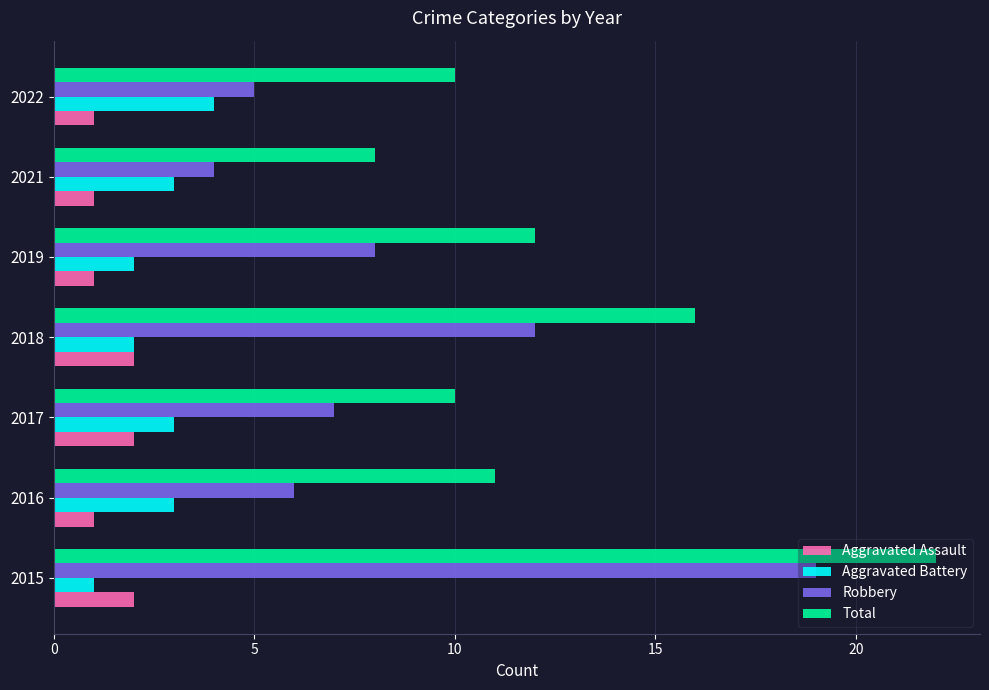

How many series are shown in this chart?

4